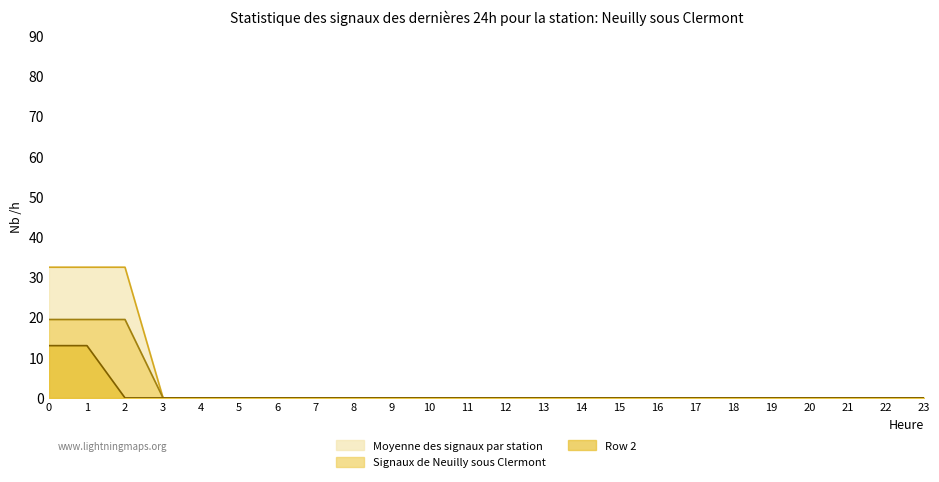

At which label is Row 1 closest to 9?

3